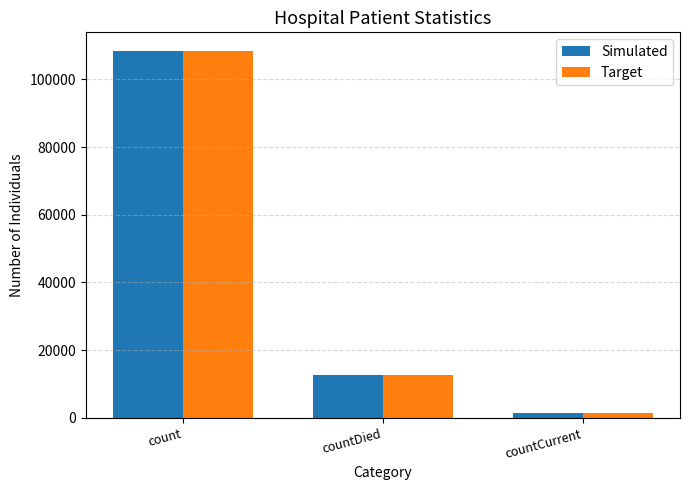

What is the minimum value for Simulated?

1370